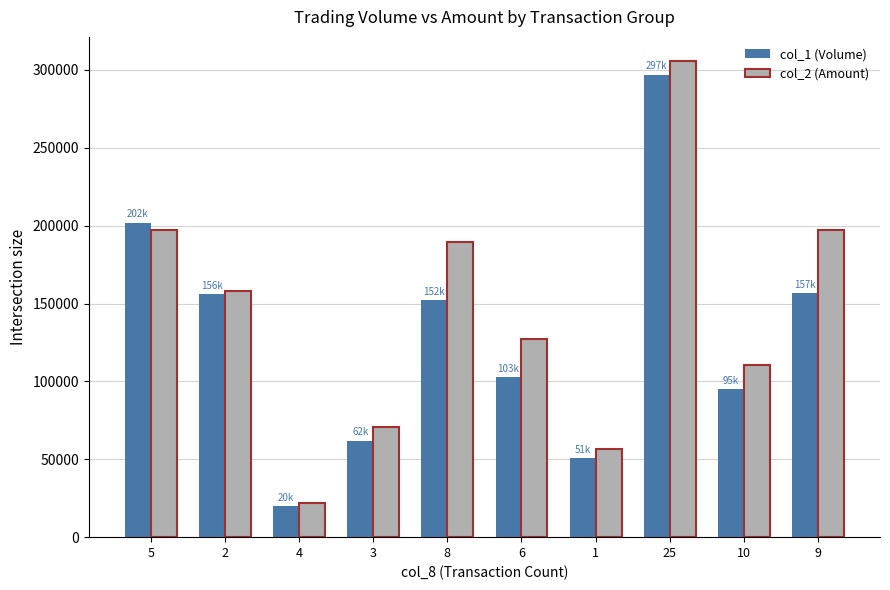

What is the label of the 1st bar from the right?

9